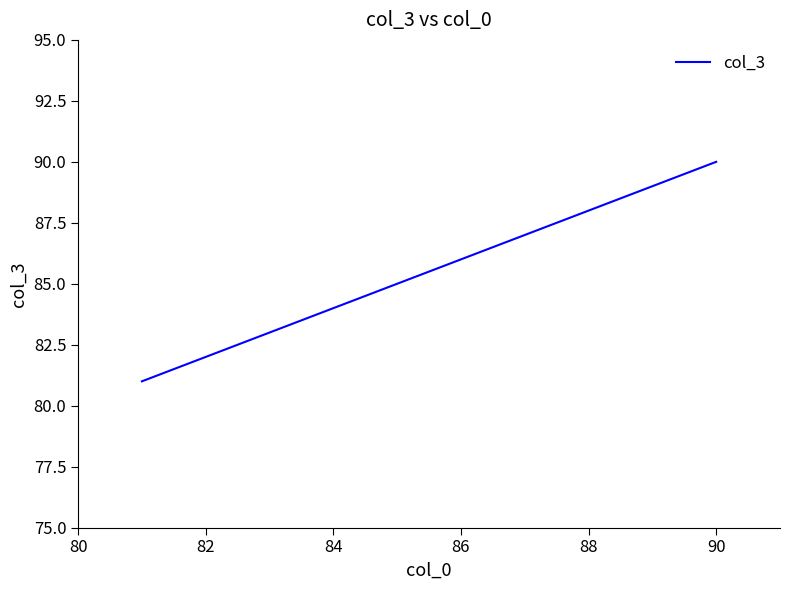

What is the greatest value displayed?

90